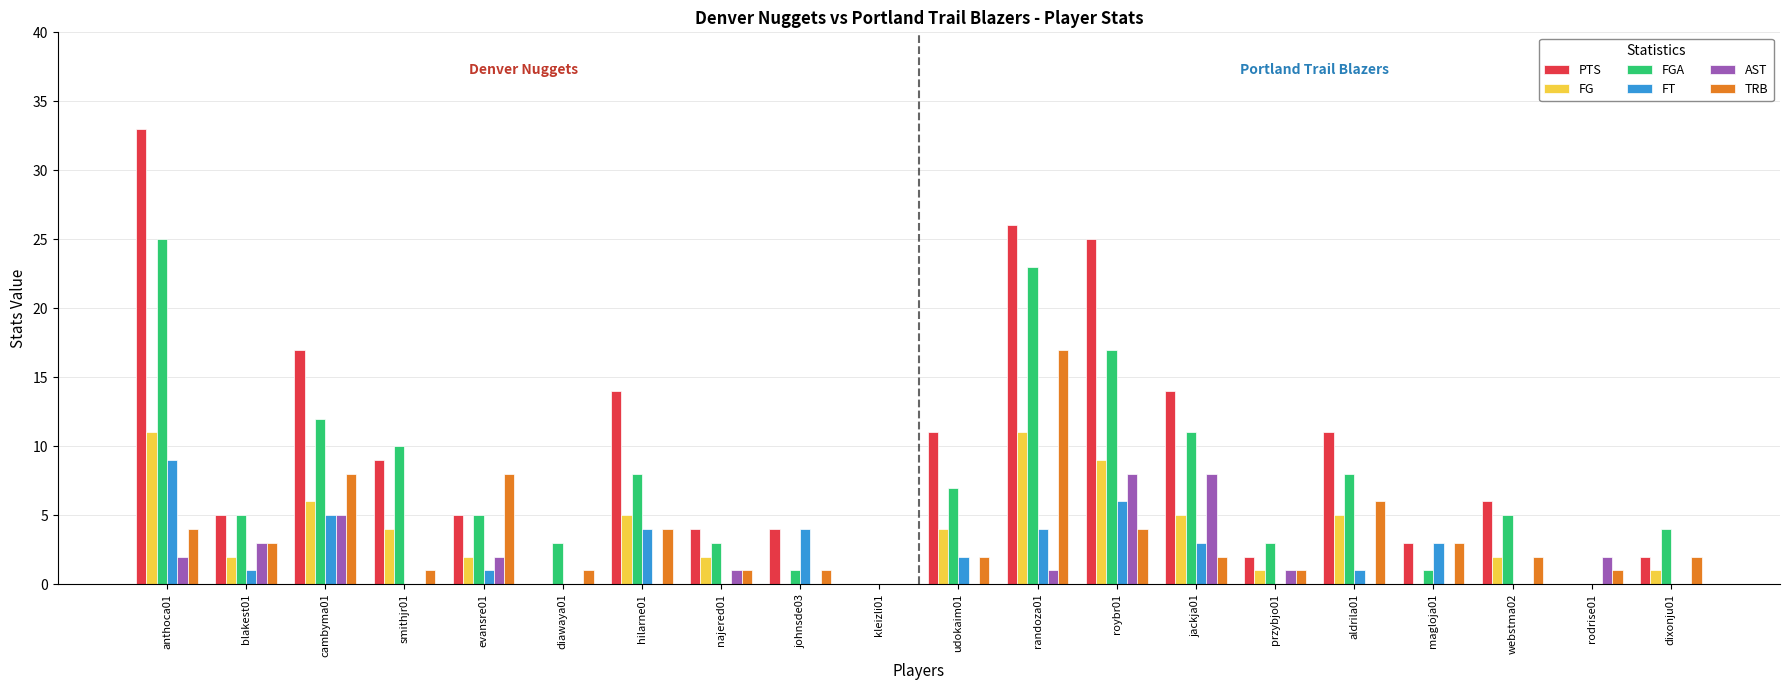

Which series has the largest total across all categories?

PTS